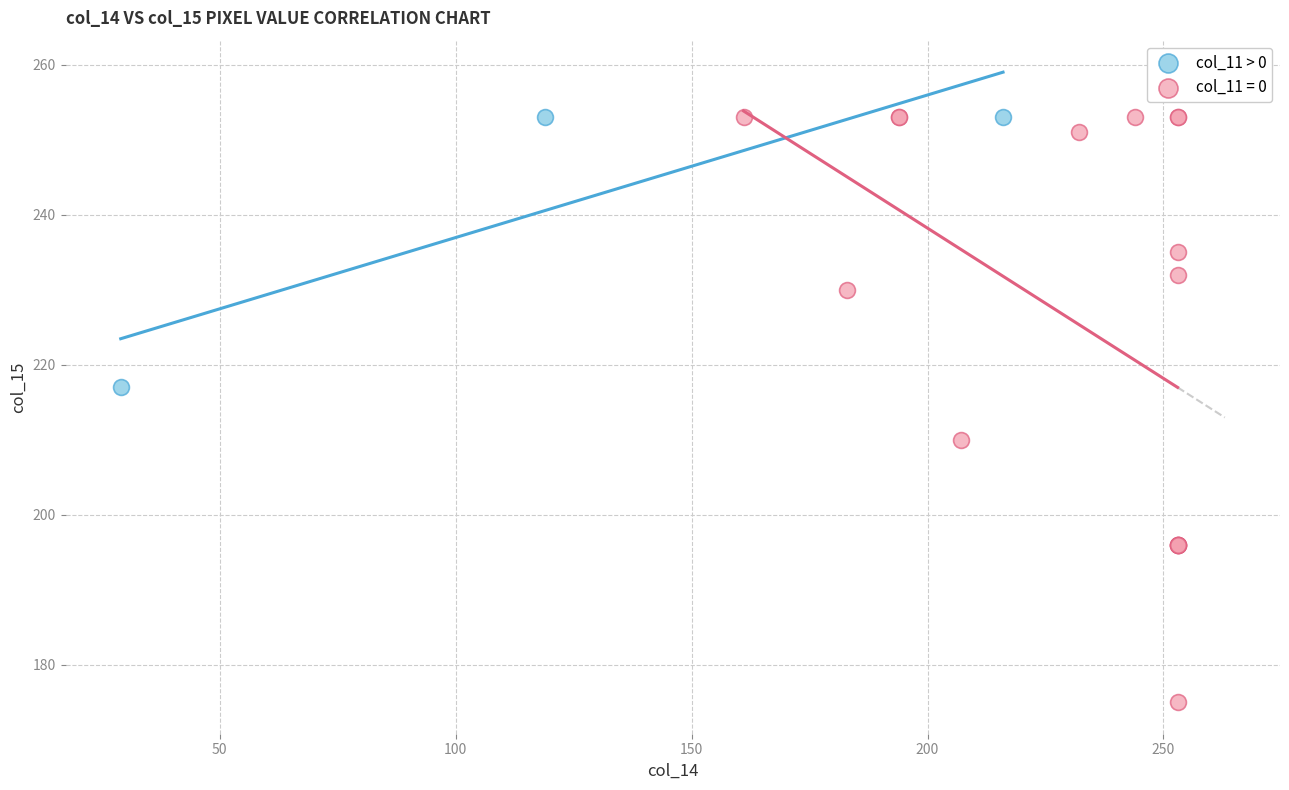

Which series reaches the minimum Y coordinate?

col_11 = 0